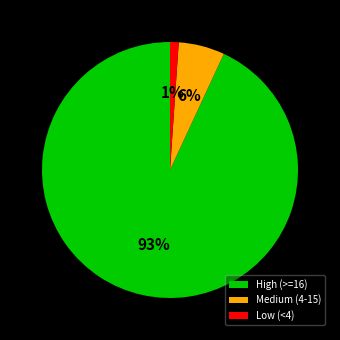

Is it true that High (>=16) is 78% of the pie?

False